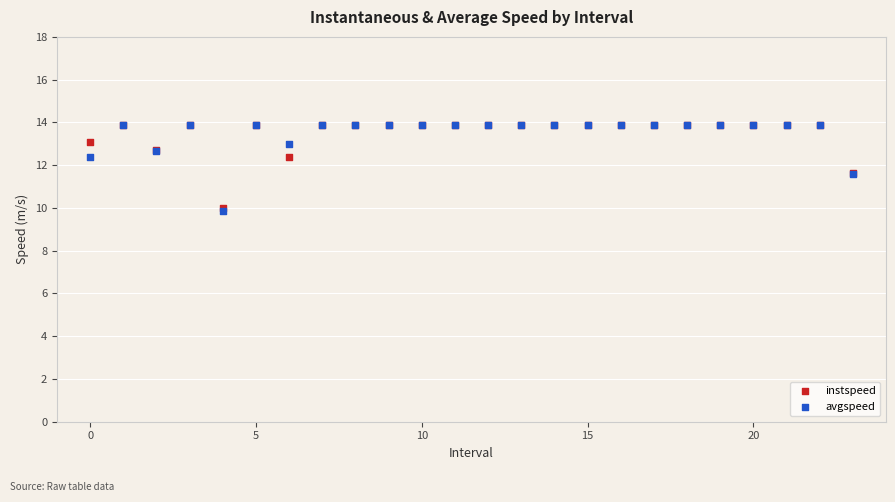

What are all the series names shown in the legend?

instspeed, avgspeed